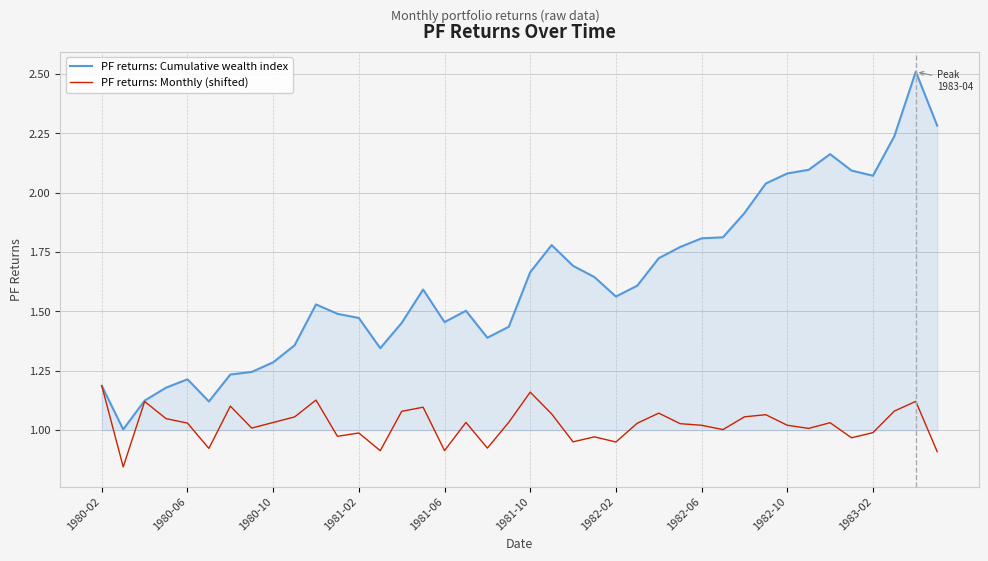

Which series has the largest range (max minus min)?

PF returns: Cumulative wealth index